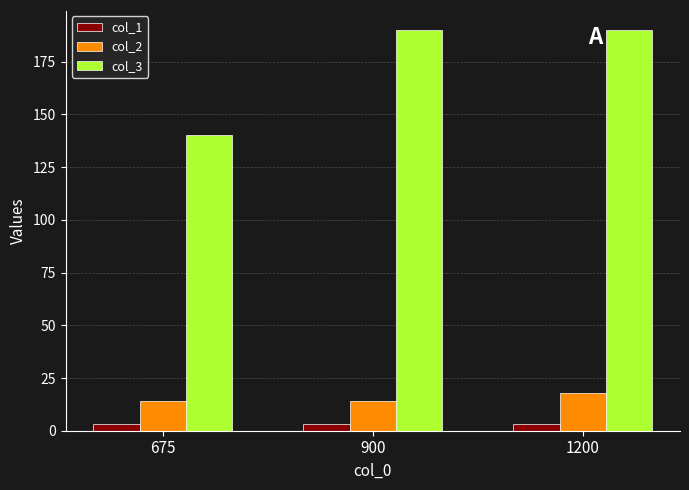

Reading left to right, list all the values displayed in this chart.

col_1: 3	3	3
col_2: 14	14	18
col_3: 140	190	190